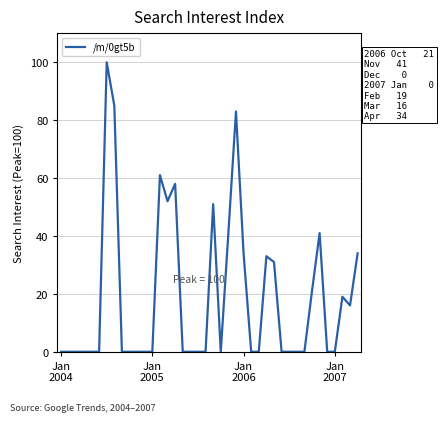

What is the greatest value displayed?

100